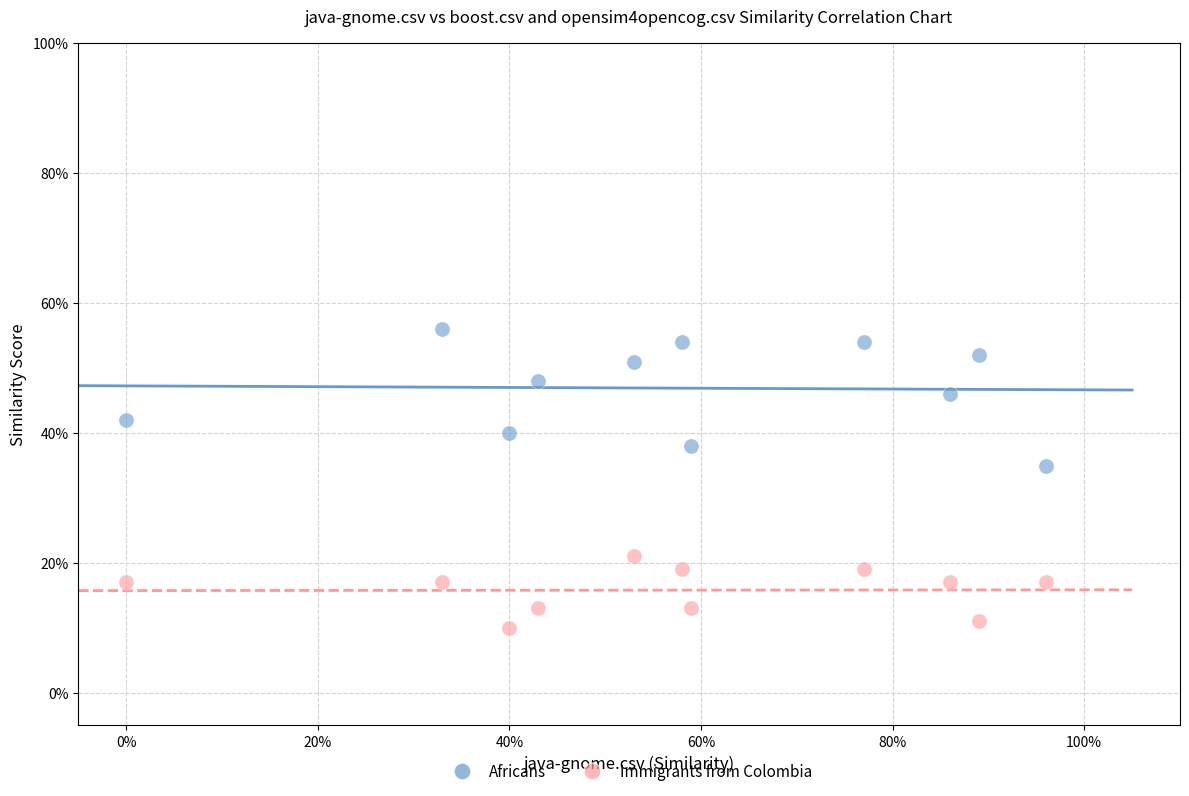

Which series contains the lowest Y value?

Immigrants from Colombia